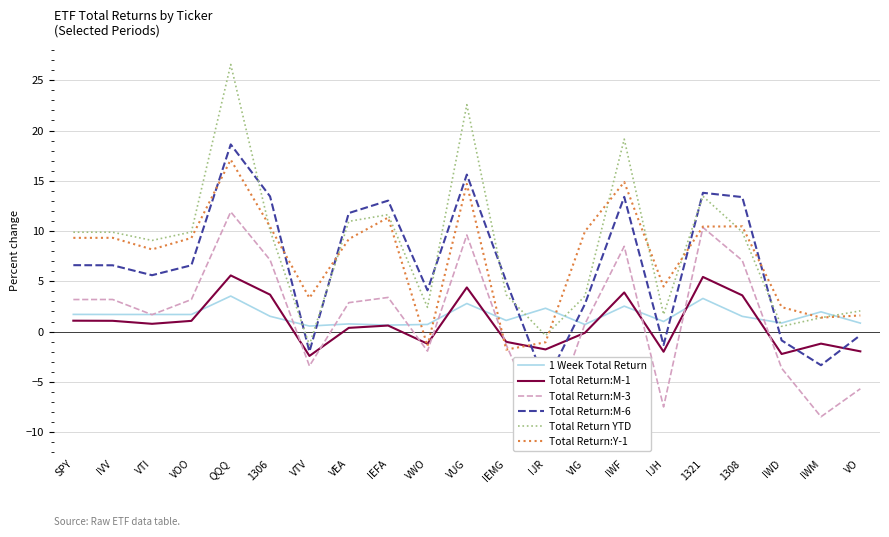

What is the smallest value displayed?

-10.3